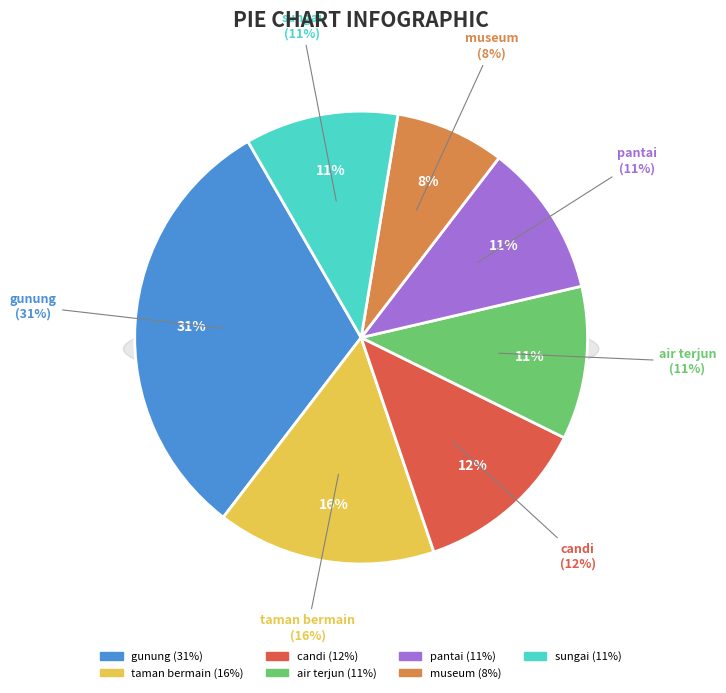

To the nearest percent, what is the combined percentage of taman bermain and candi?

28%